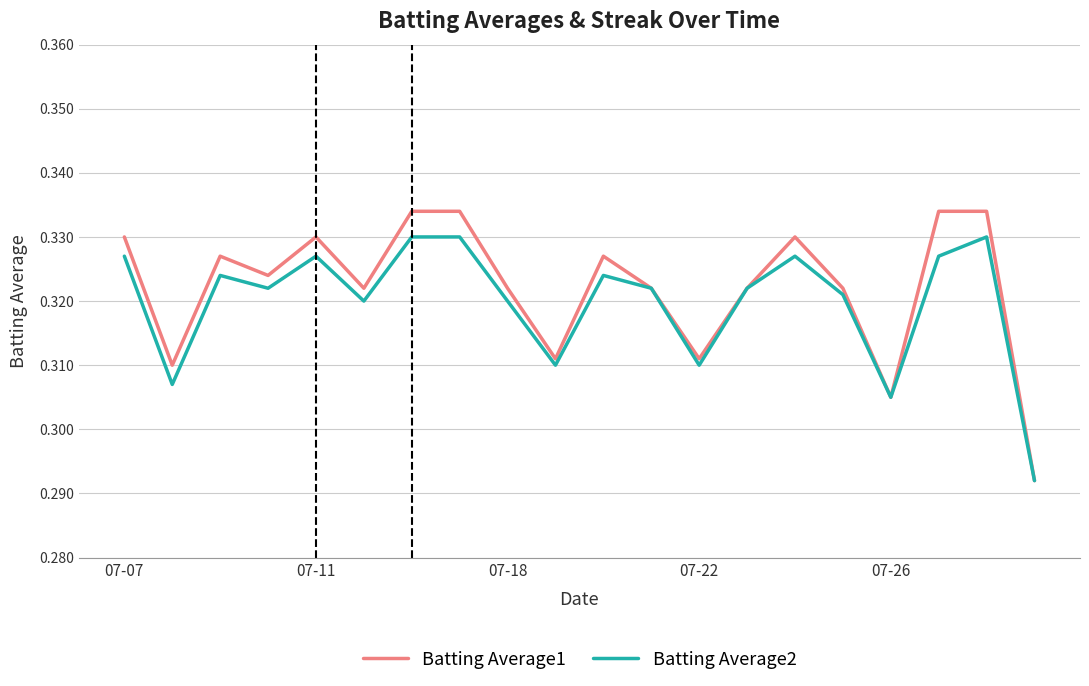

True or false: Batting Average1 has more than 1 points higher than both neighbors.

True